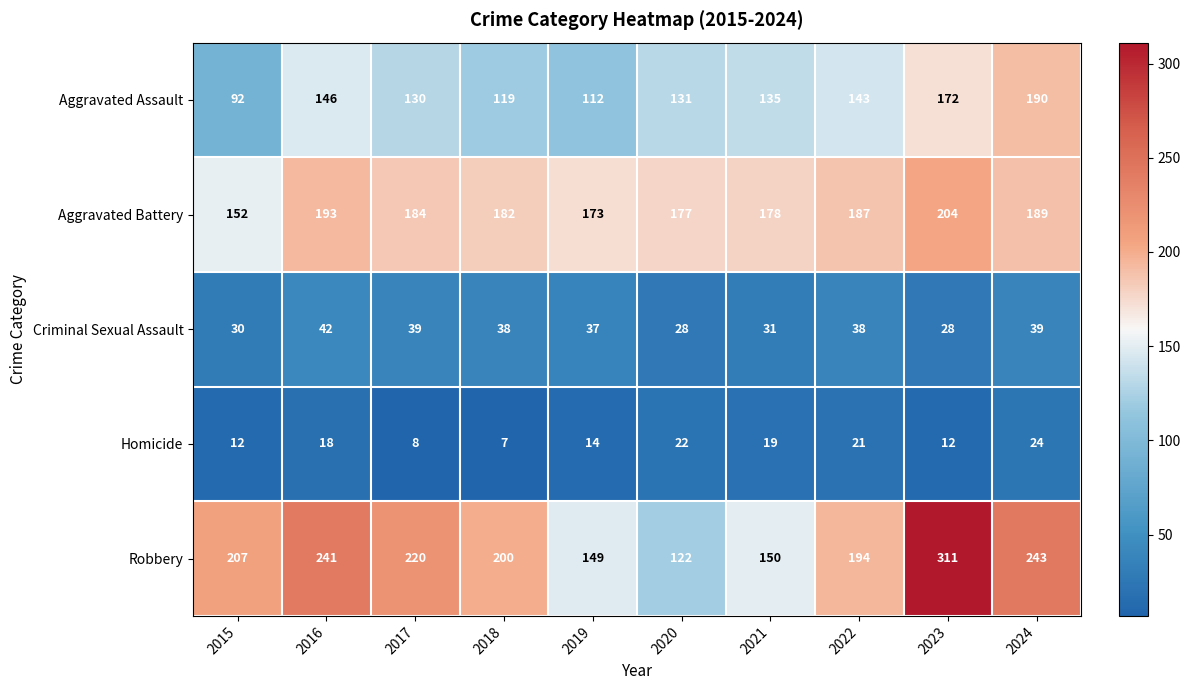

What is the difference between the maximum and minimum values in the Aggravated Battery series?

52